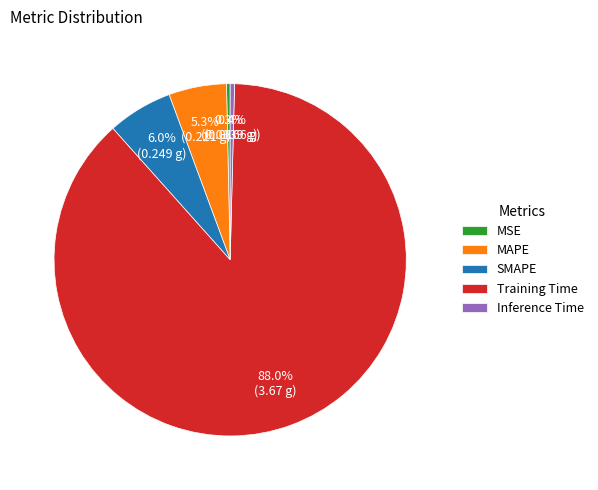

Which has a higher value, SMAPE or Training Time?

Training Time